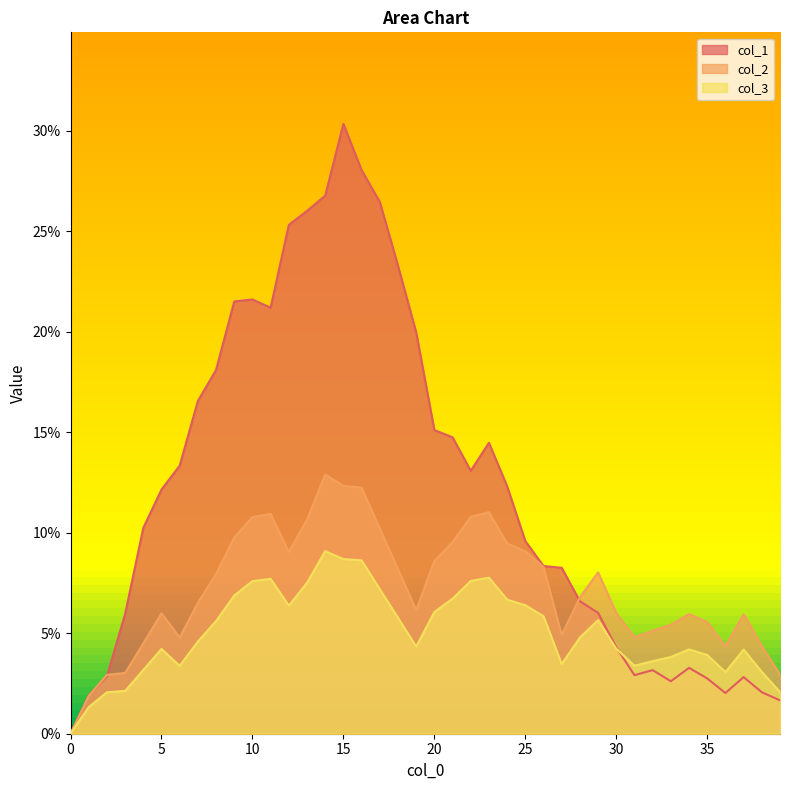

In col_3, how many points are higher than both neighbors (excluding endpoints)?

7